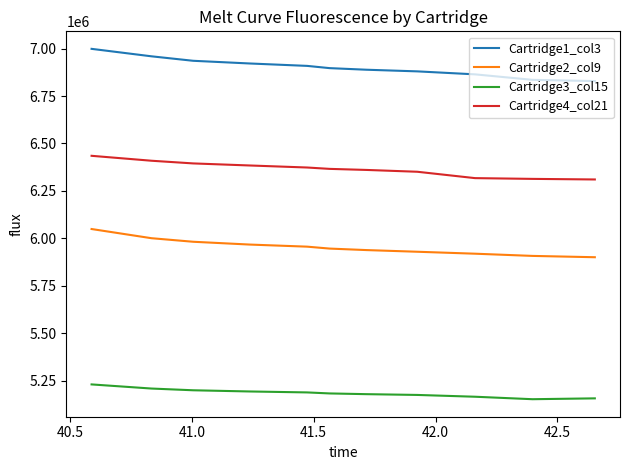

What is the lowest value of the Cartridge1_col3 series?

6828888